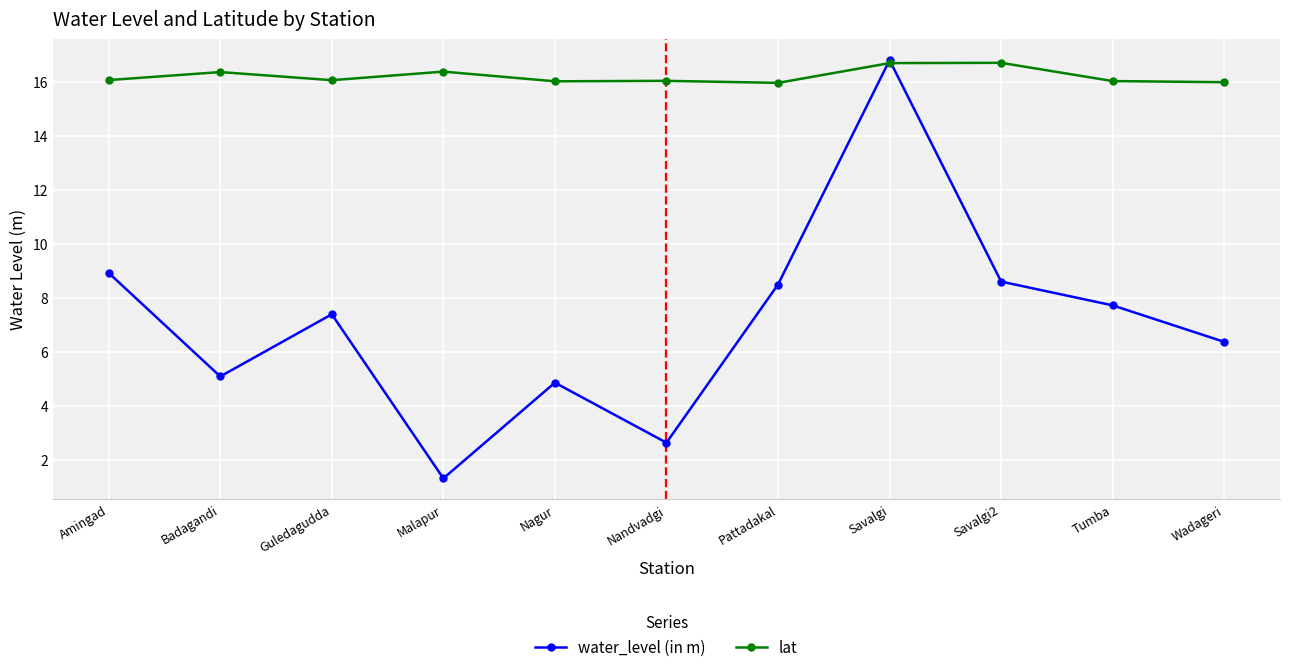

What is the label of the 2nd point from the left?

Badagandi